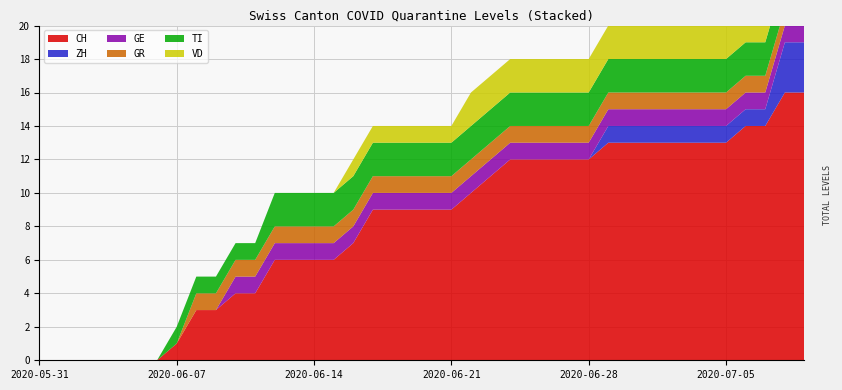

Reading right to left, extract all data points from this chart.

CH: 16	16	14	14	13	13	13	13	13	13	13	12	12	12	12	12	11	10	9	9	9	9	9	7	6	6	6	6	4	4	3	3	1	0	0	0	0	0	0	0
ZH: 3	3	1	1	1	1	1	1	1	1	1	0	0	0	0	0	0	0	0	0	0	0	0	0	0	0	0	0	0	0	0	0	0	0	0	0	0	0	0	0
GE: 1	1	1	1	1	1	1	1	1	1	1	1	1	1	1	1	1	1	1	1	1	1	1	1	1	1	1	1	1	1	0	0	0	0	0	0	0	0	0	0
GR: 1	1	1	1	1	1	1	1	1	1	1	1	1	1	1	1	1	1	1	1	1	1	1	1	1	1	1	1	1	1	1	1	0	0	0	0	0	0	0	0
TI: 2	2	2	2	2	2	2	2	2	2	2	2	2	2	2	2	2	2	2	2	2	2	2	2	2	2	2	2	1	1	1	1	1	0	0	0	0	0	0	0
VD: 2	2	2	2	2	2	2	2	2	2	2	2	2	2	2	2	2	2	1	1	1	1	1	1	0	0	0	0	0	0	0	0	0	0	0	0	0	0	0	0